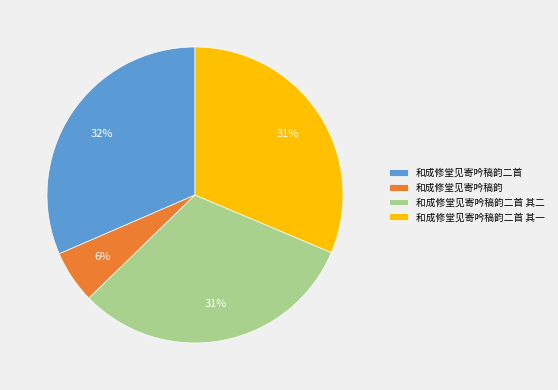

Is there a majority slice in this chart?

No